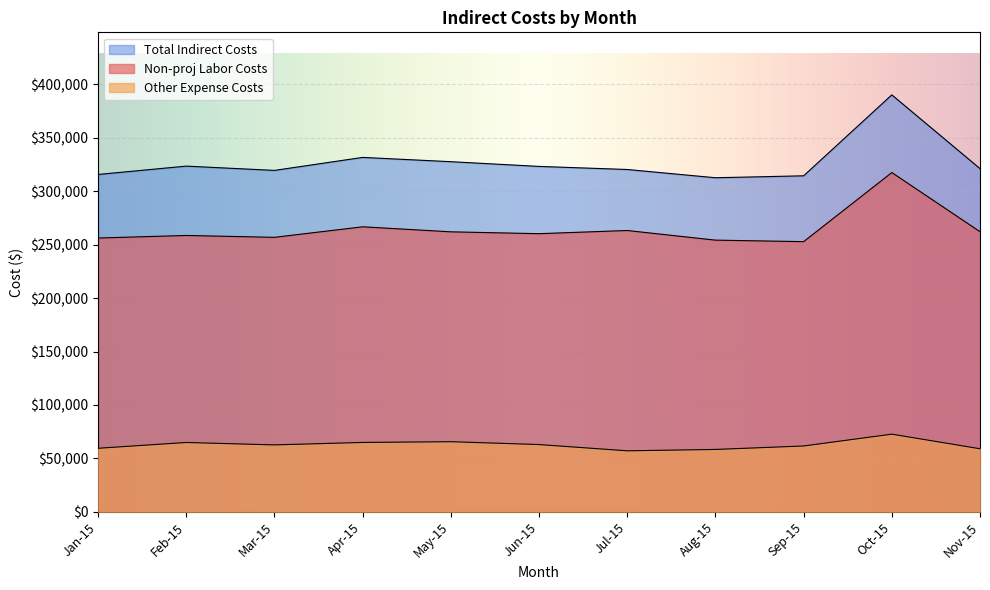

What is the average value of the Total Indirect Costs series?

327318.9